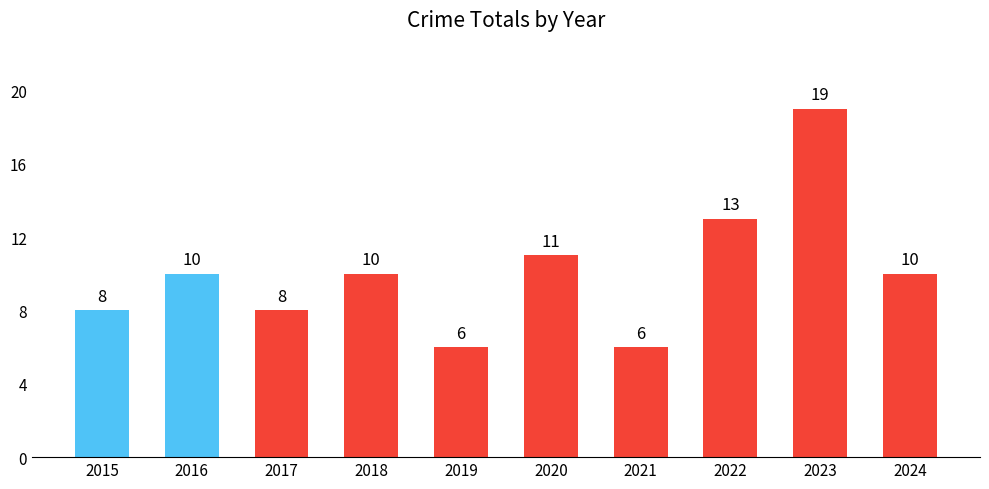

At which label is the value closest to 12?

2020